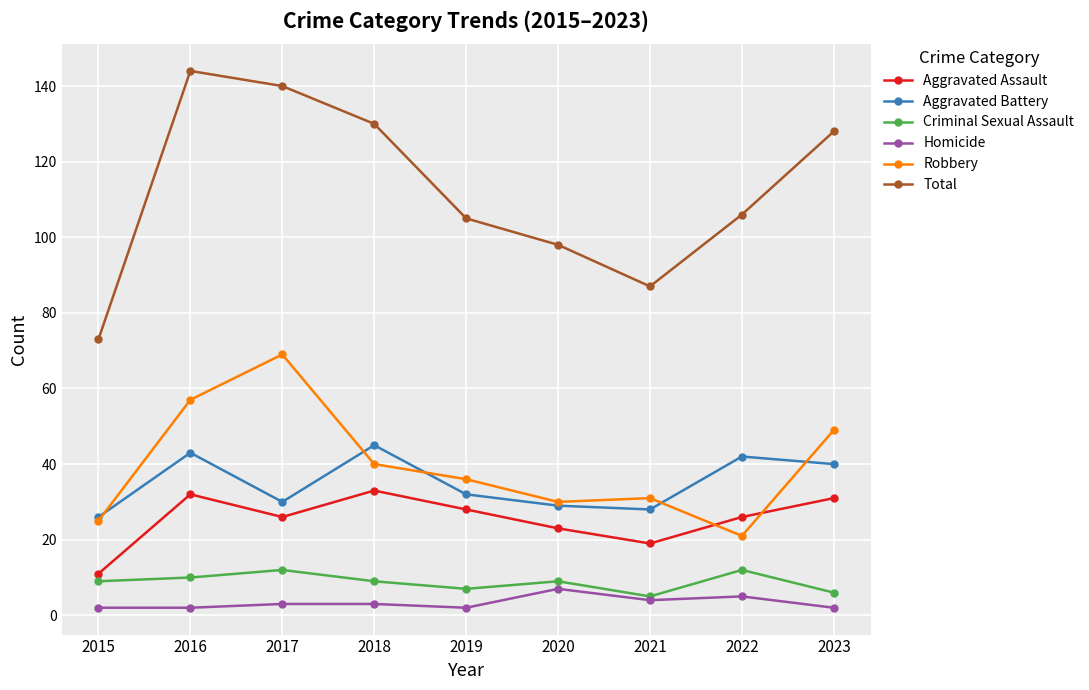

True or false: Aggravated Assault and Aggravated Battery cross at least once.

False